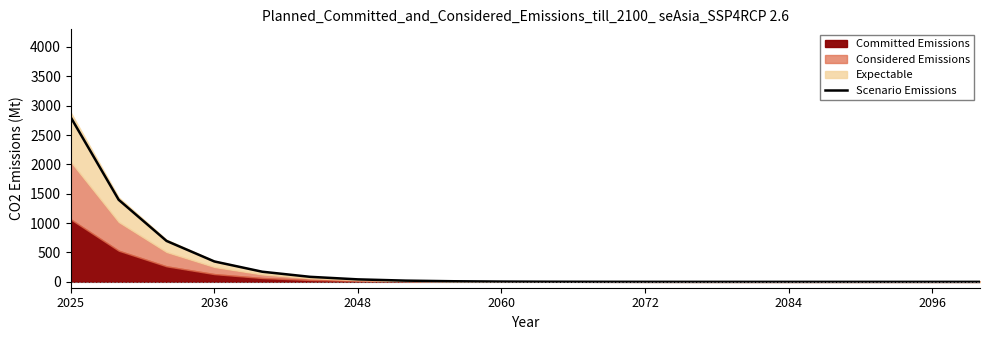

How many lines are shown in the chart?

1